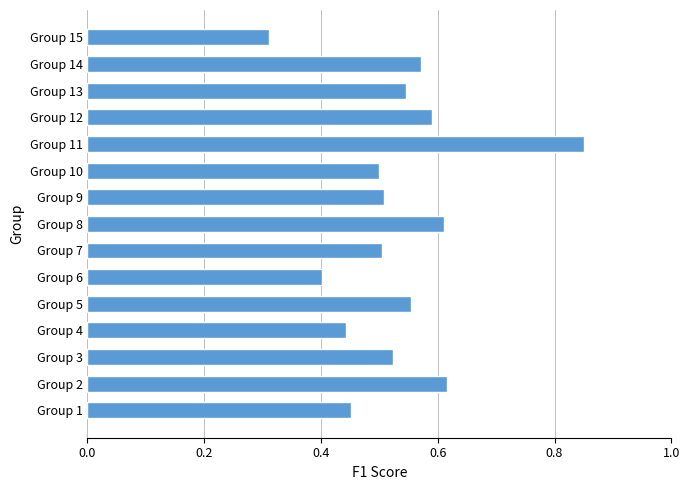

Which category has the lowest value across all series?

Group 15